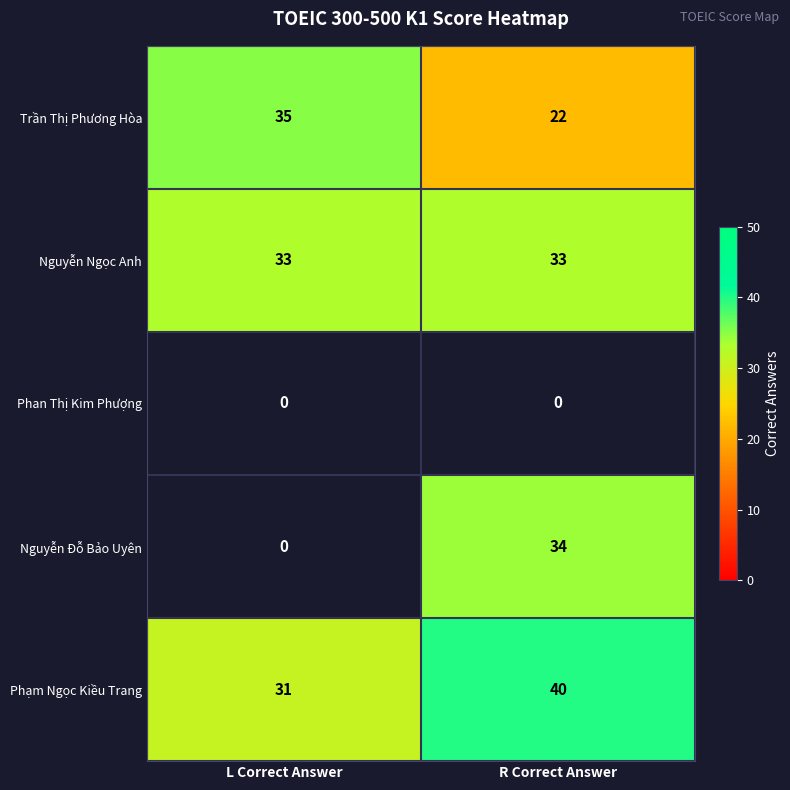

Rank the categories by Phạm Ngọc Kiều Trang value from highest to lowest.

R Correct Answer, L Correct Answer